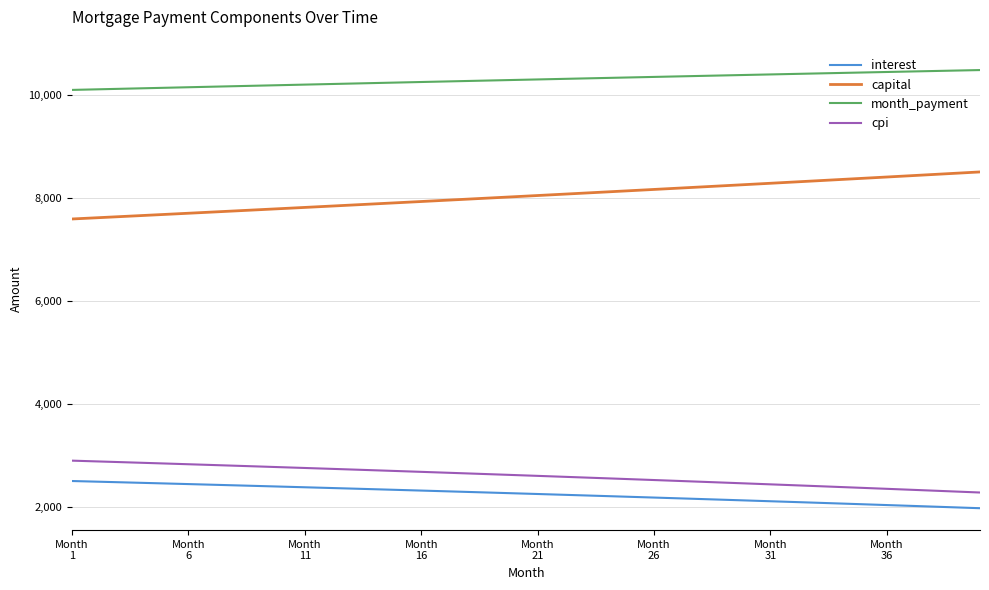

True or false: interest and month_payment intersect in this chart.

False